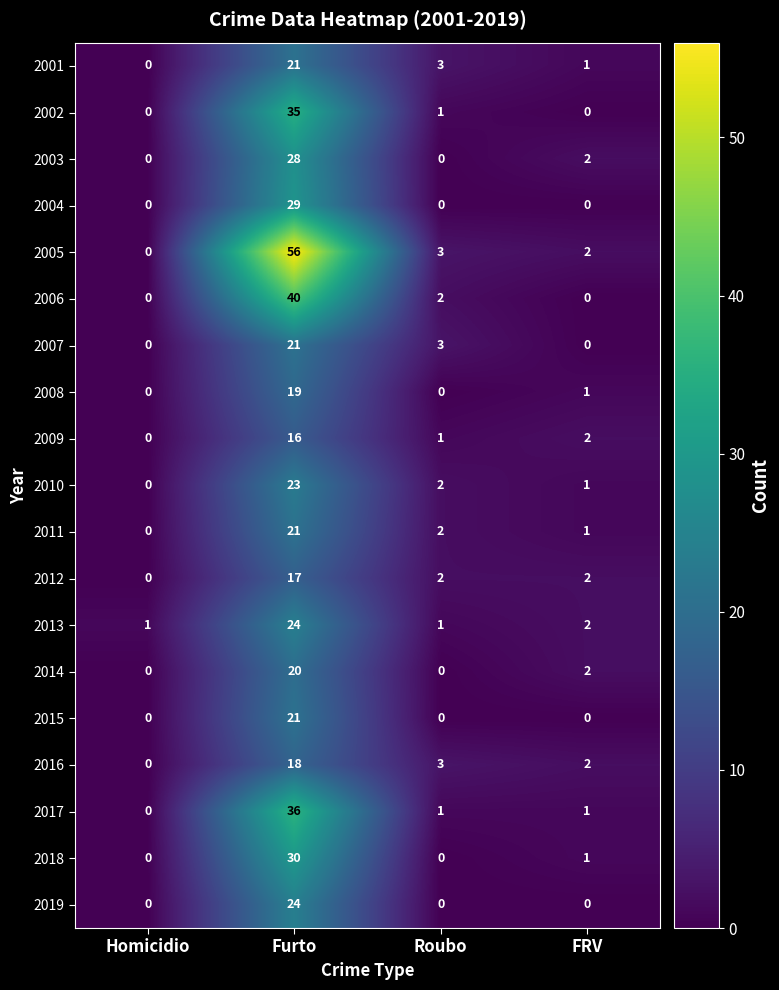

True or false: 2004 has a value of 0 at Roubo.

True